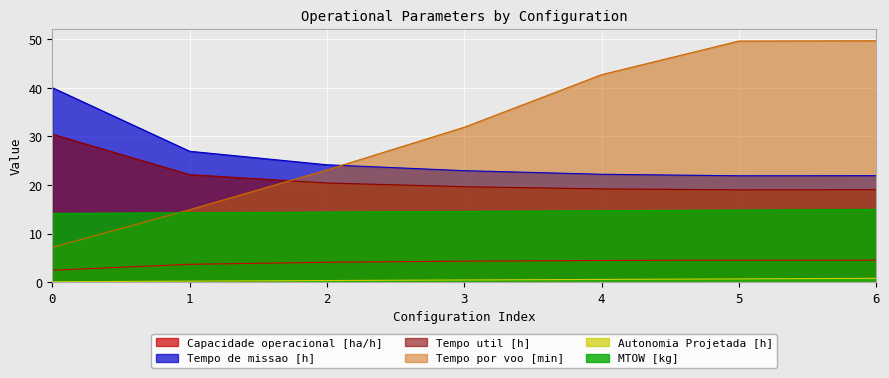

What is the total value across all series at 0?

94.5